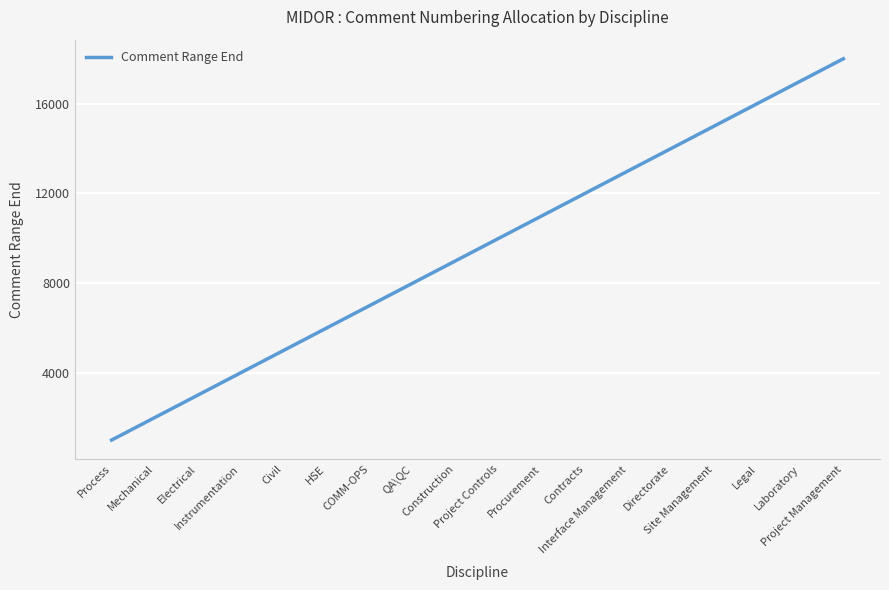

True or false: the data shows 15202 at Project Controls.

False